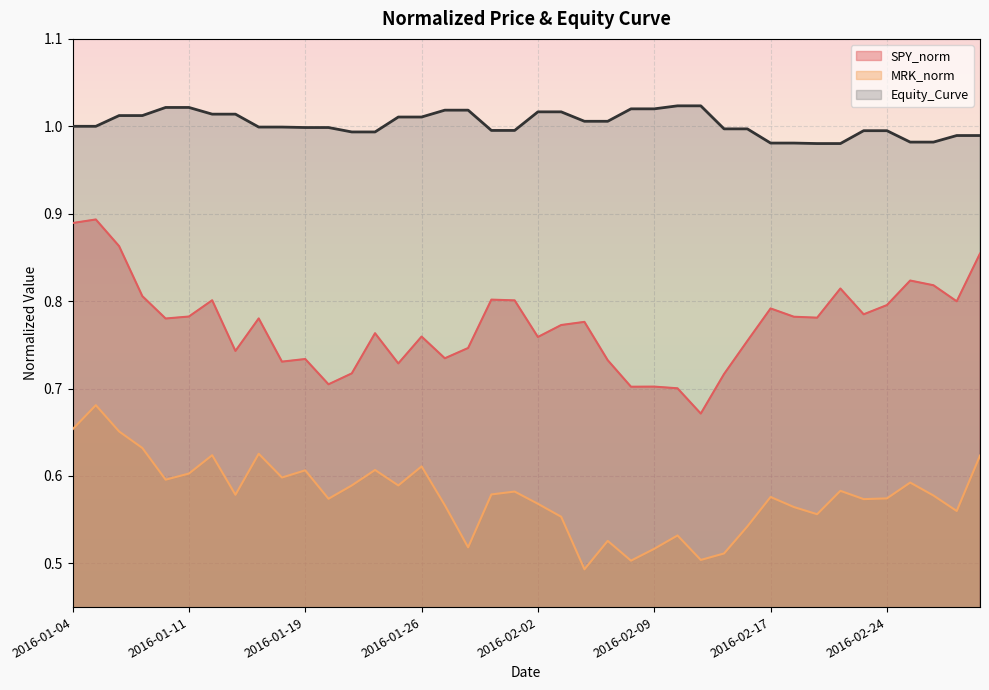

Where does the Equity_Curve series first go above 1?

2016-01-06